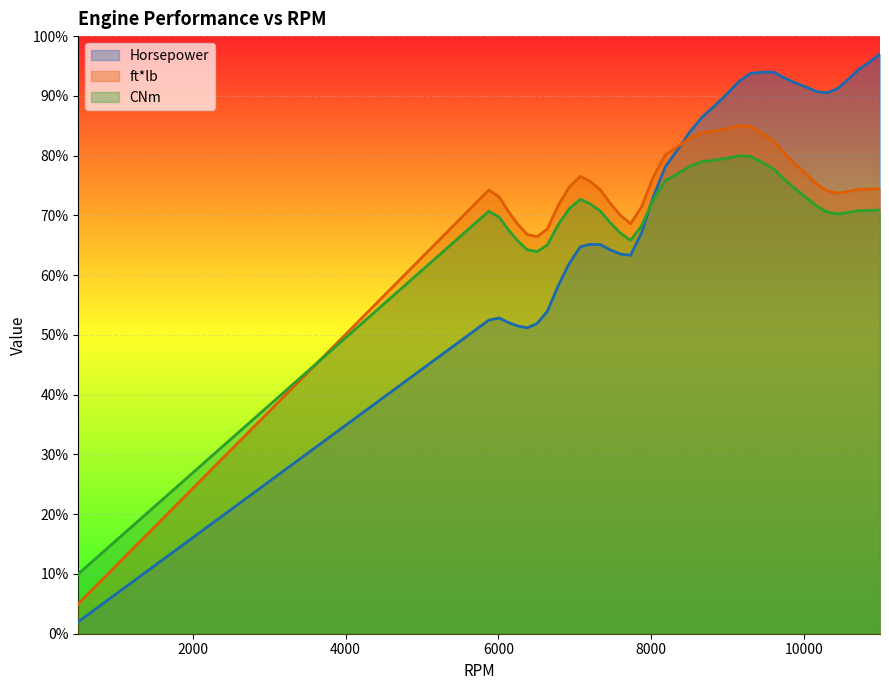

What is the maximum value for Horsepower?

97.0